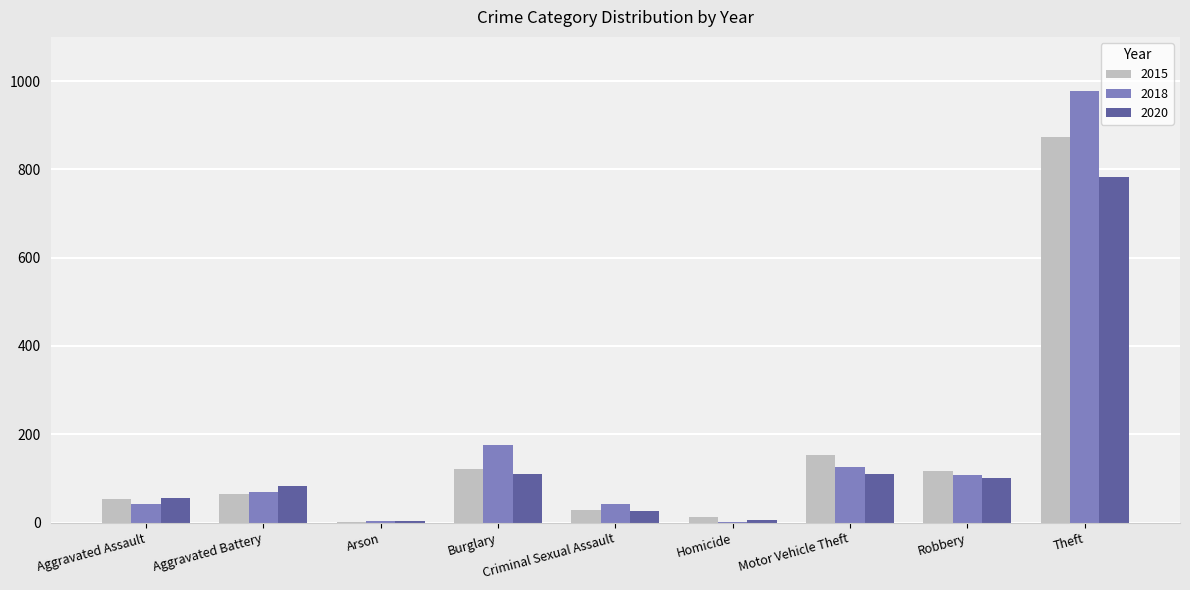

What is the greatest value displayed?

977